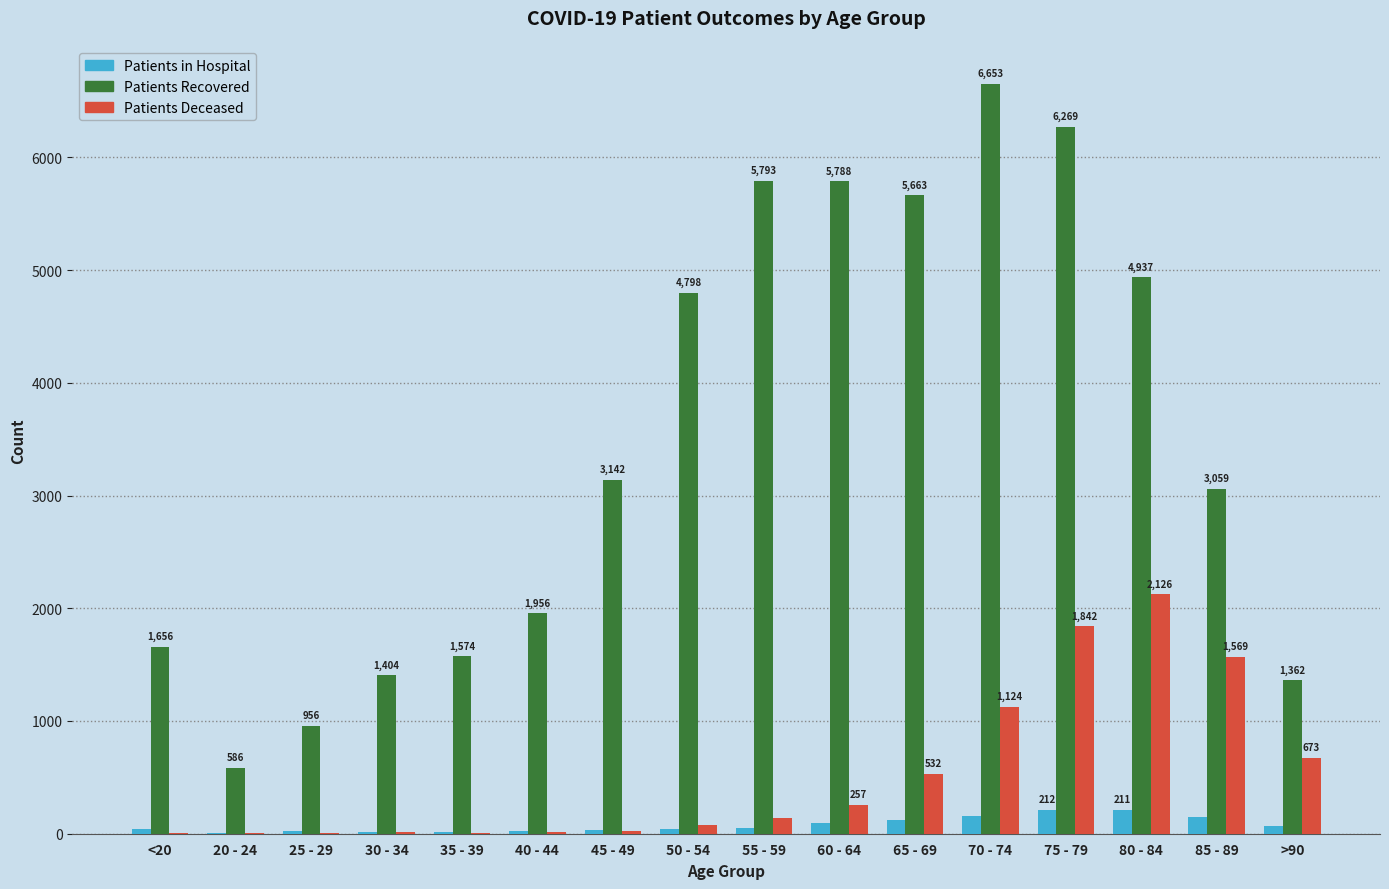

What is the total value across all series at 35 - 39?

1603